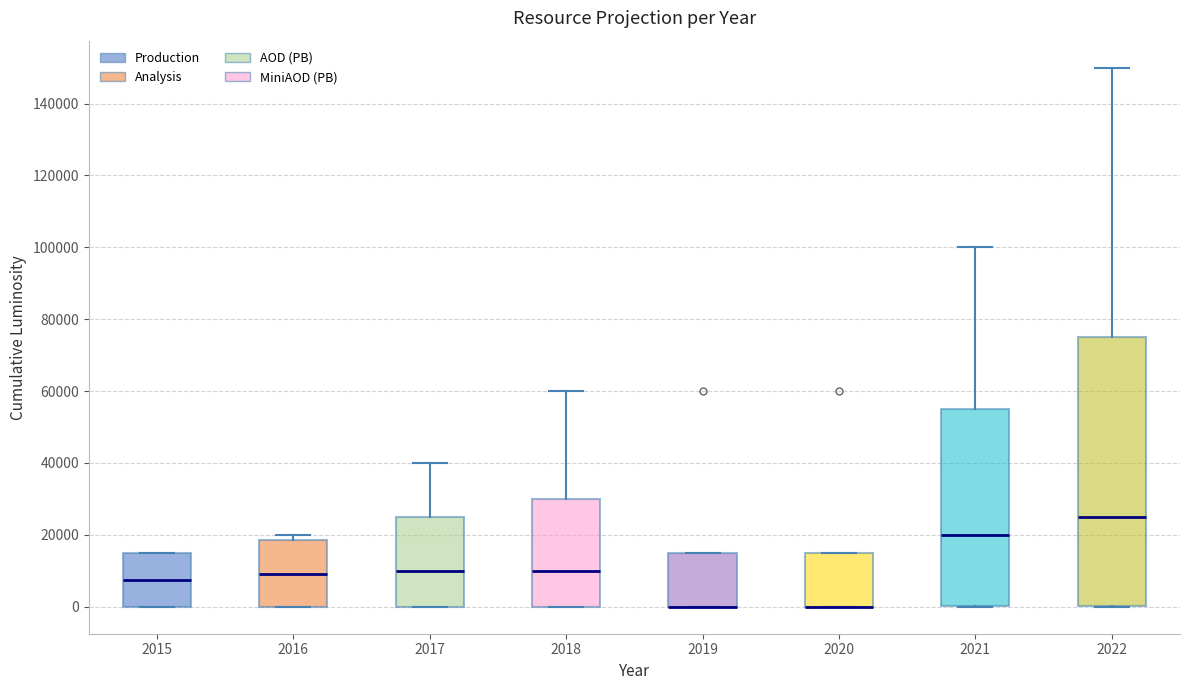

Where is the lower edge of the box at x = 2022 on the y-axis? The values are not printed on the chart, so give them approximately, as read against the axis.

0